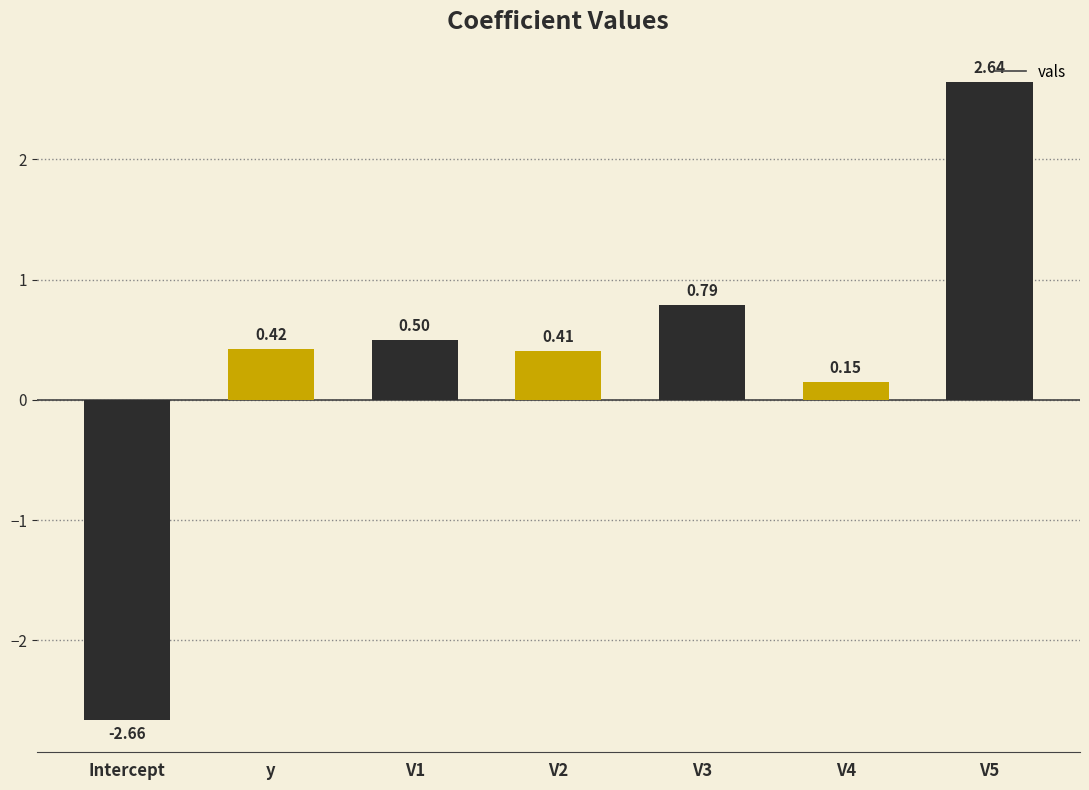

Where does the data first go above 0?

y